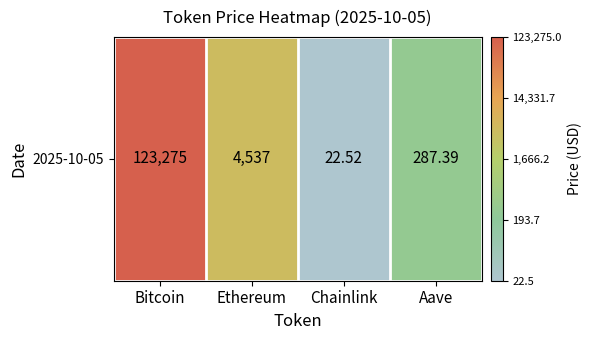

How many distinct data groups are displayed?

1